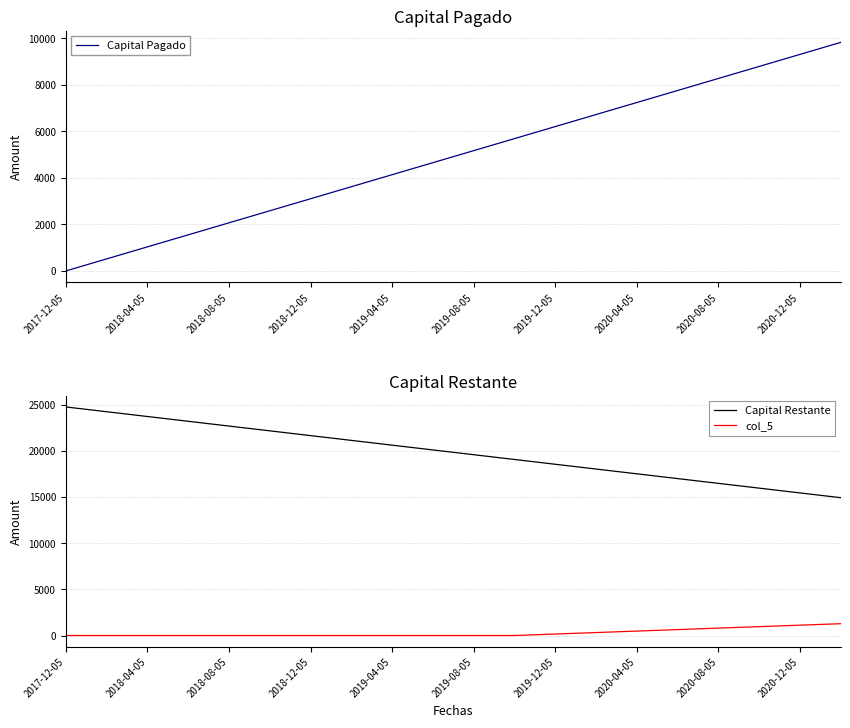

At which category does the chart reach its peak across all series?

2017-12-05